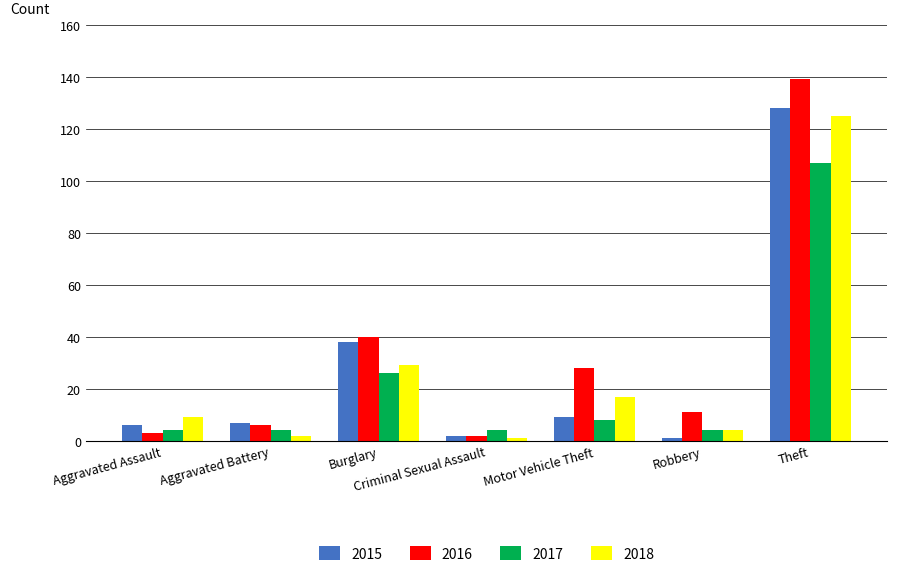

List the series in order of their peak value, highest first.

2016, 2015, 2018, 2017